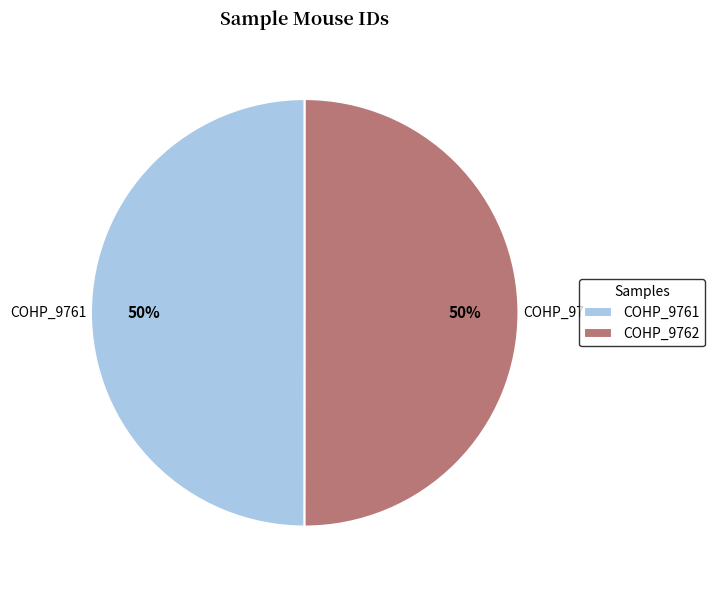

Approximately how many times larger is the value at COHP_9762 compared to COHP_9761?

1.0